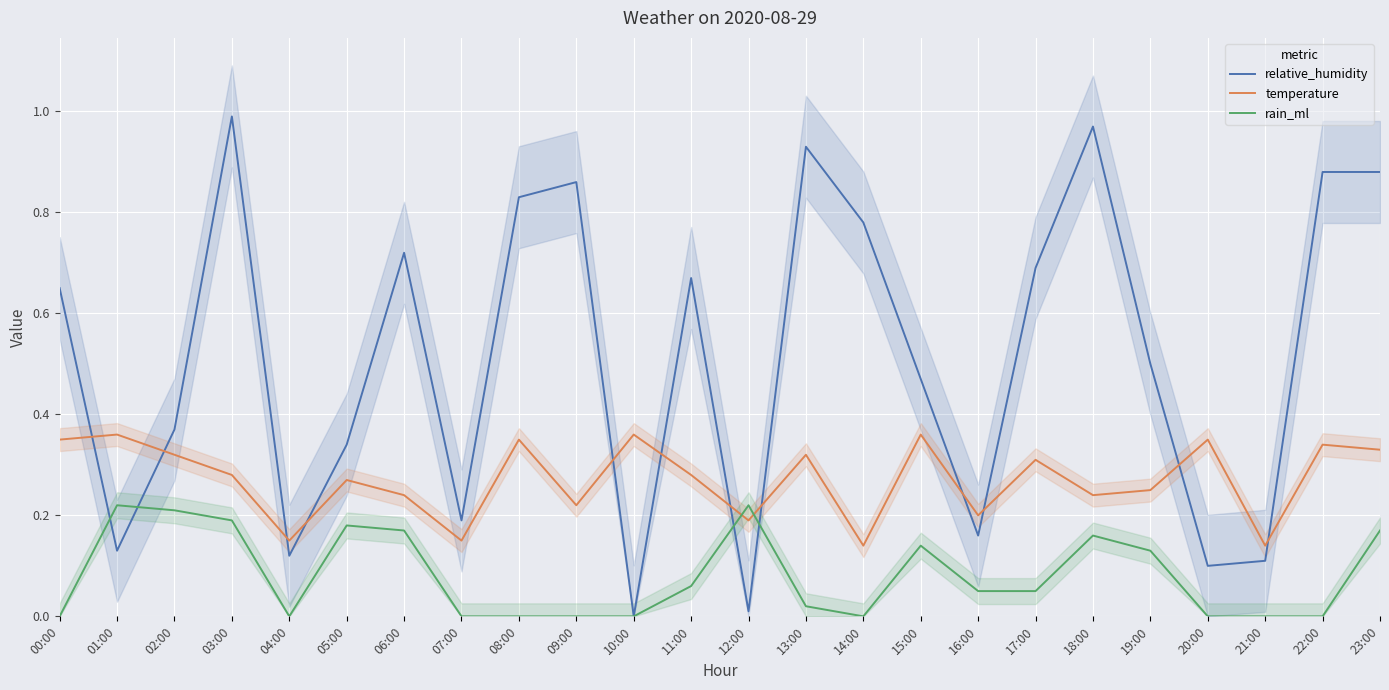

True or false: temperature has a value of 0.1 at 18:00.

False